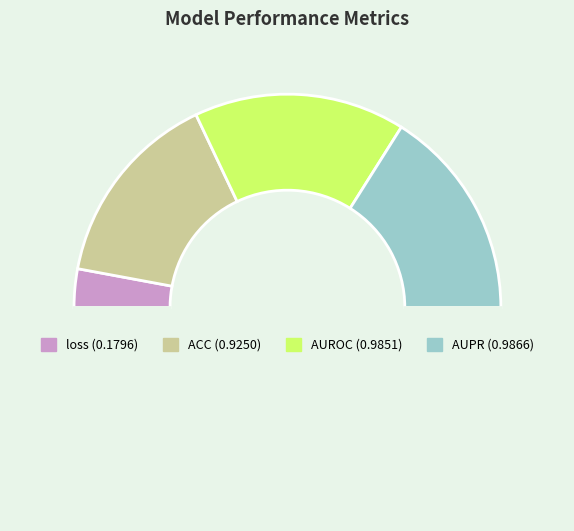

How many segments does this pie chart have?

5